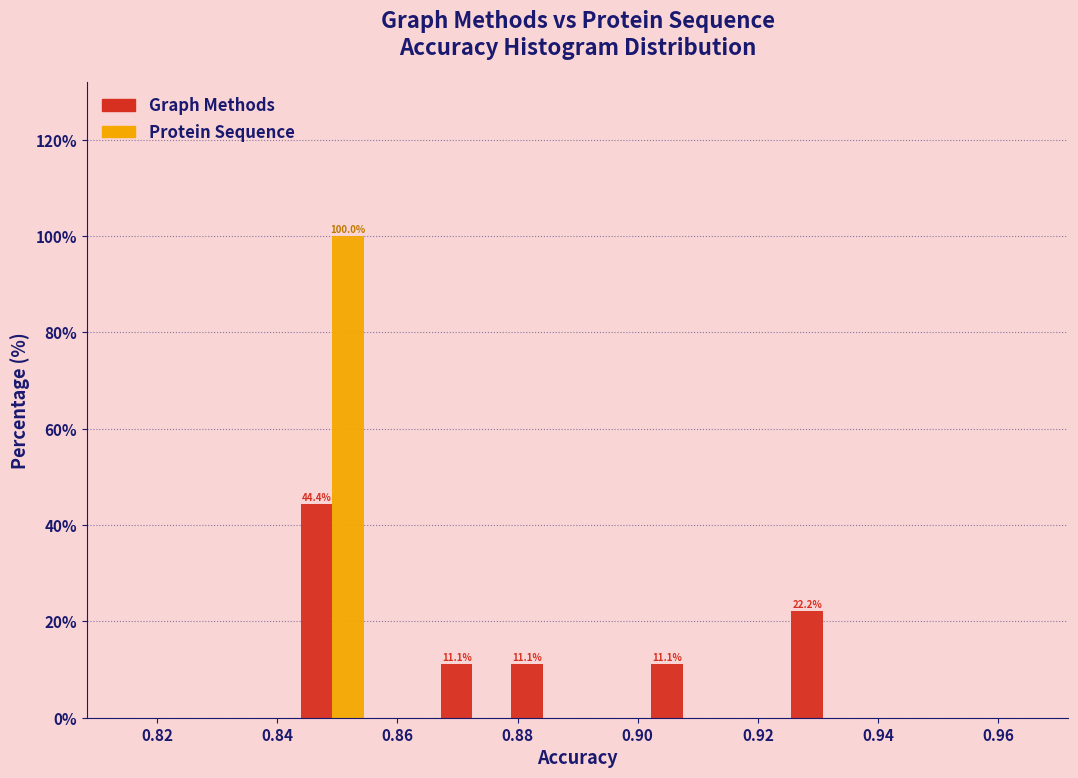

In the Graph Methods series, which range on the x-axis has the tallest bar?

0.844 to 0.856